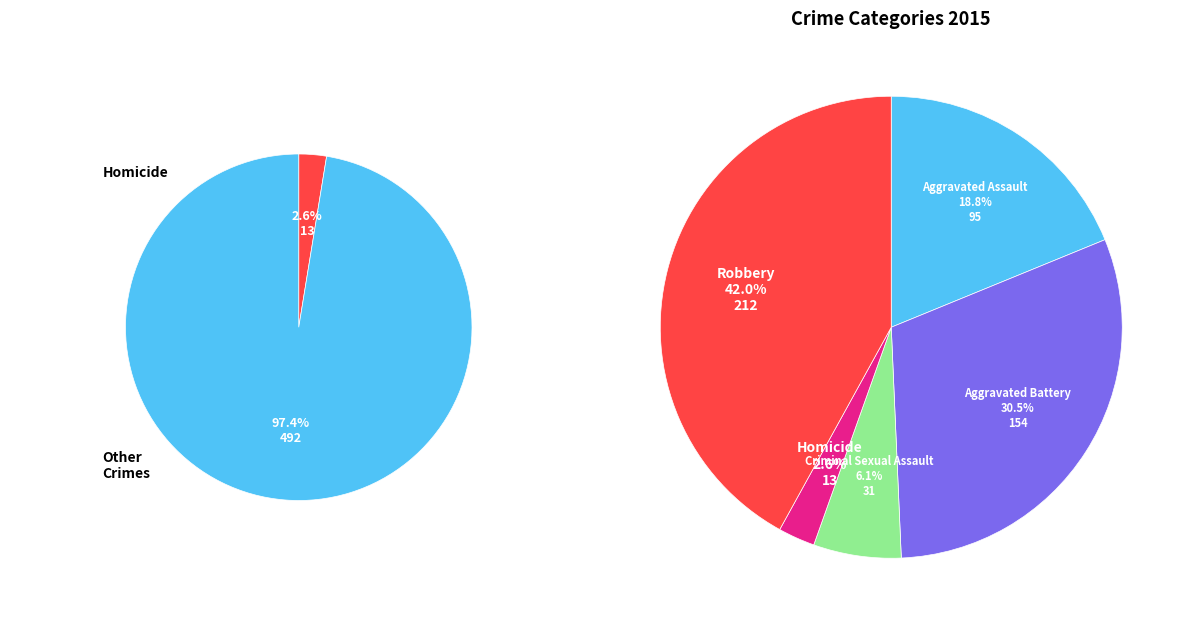

What is the change in value from Aggravated Battery to Criminal Sexual Assault?

-123